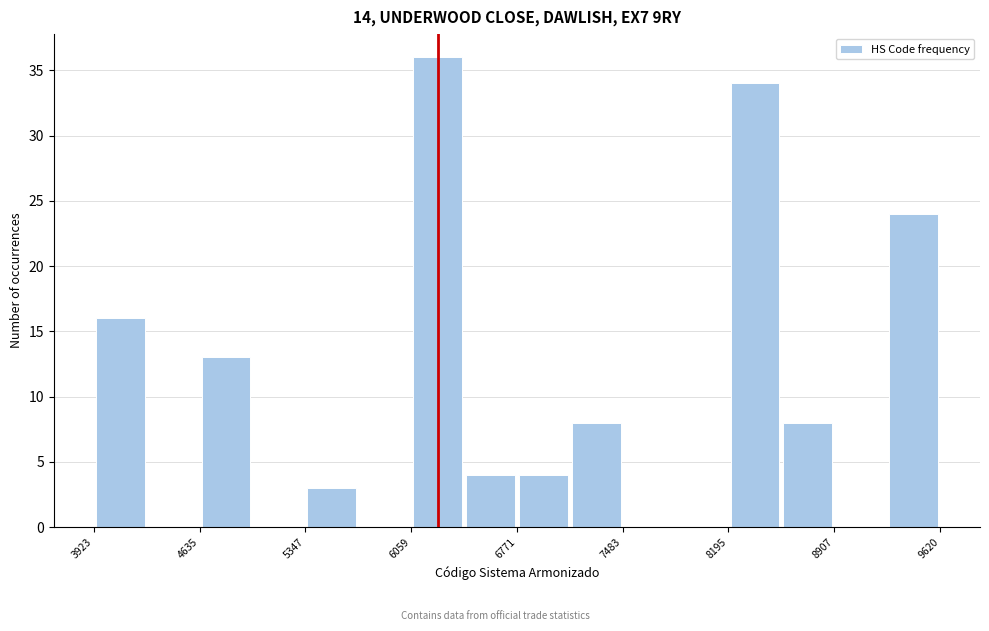

Read against the x-axis, roughly where is the centre of the tallest bar?

6200